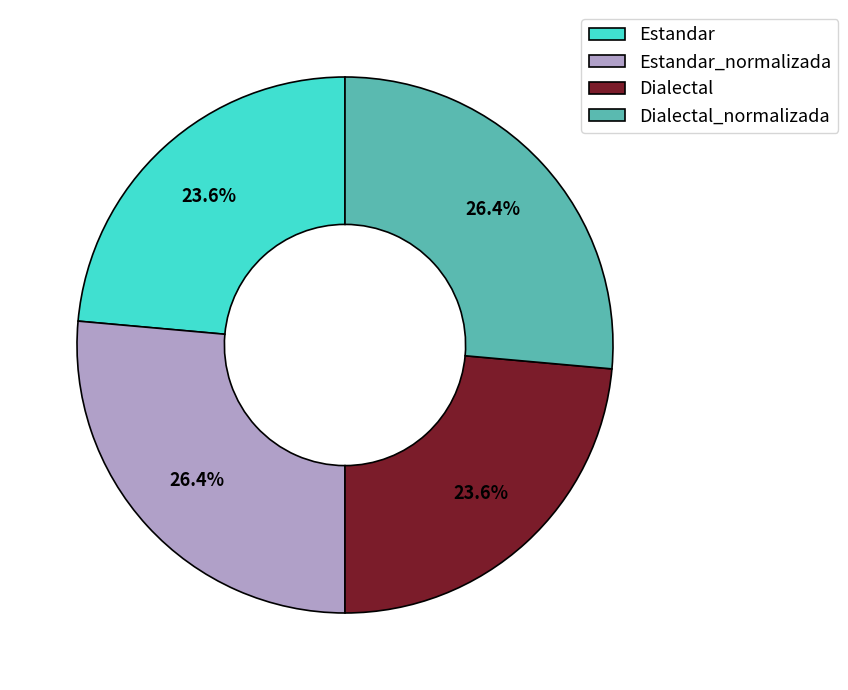

The Dialectal slice represents 24% of the pie. True or false?

True